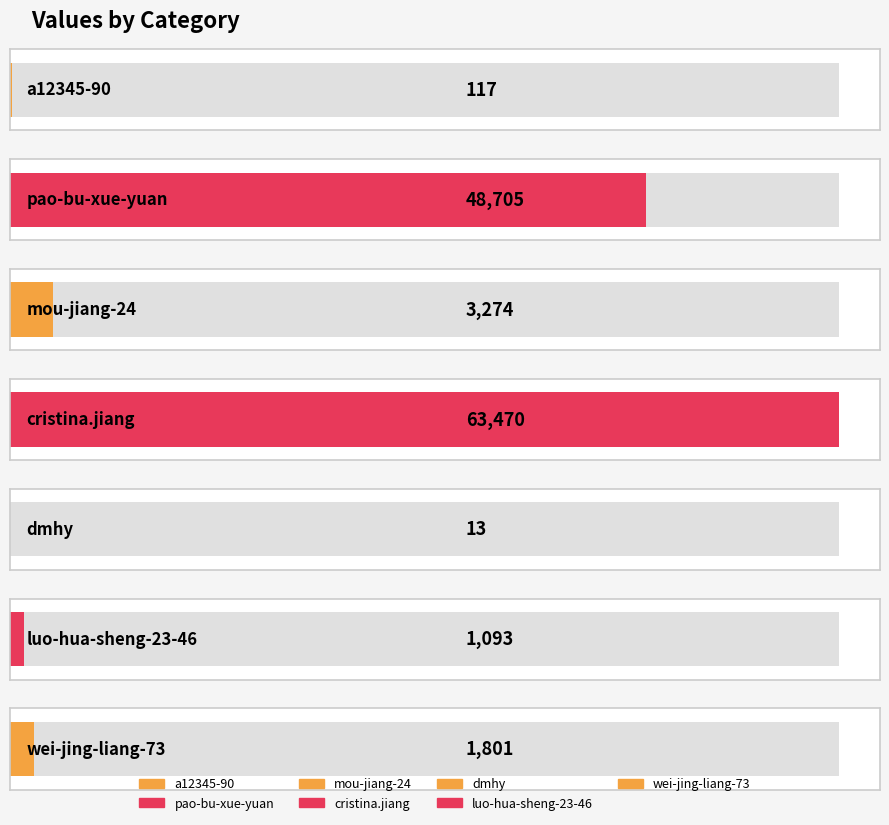

What is the ratio of the value at pao-bu-xue-yuan to the value at mou-jiang-24?

14.9